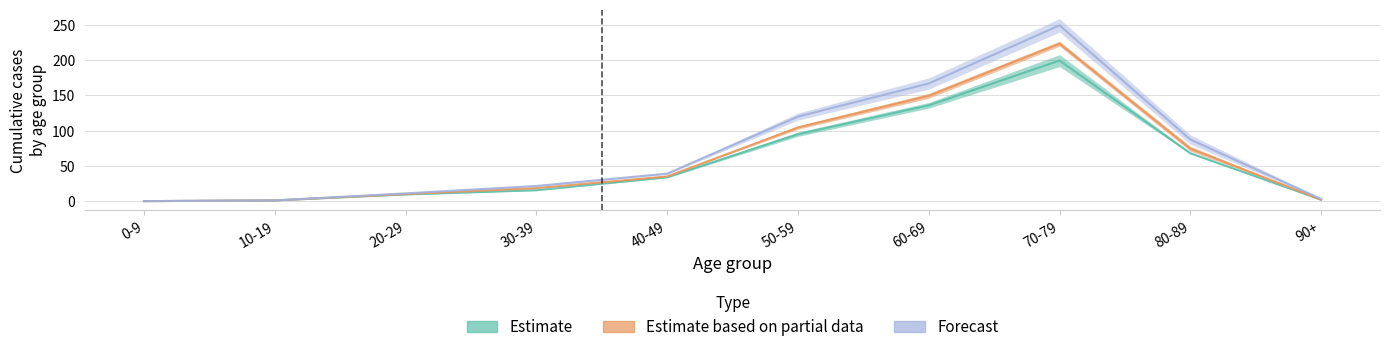

Reading left to right, extract all data points from this chart.

10_11_2020: 0.0	1.0	9.5	15.5	34.0	95.0	136.0	199.5	68.0	2.0
17_11_2020: 0.0	1.0	10.0	18.5	35.0	104.5	149.5	223.5	74.5	2.0
24_11_2020: 0.0	1.0	11.0	21.5	39.0	120.0	167.0	249.5	87.5	3.0